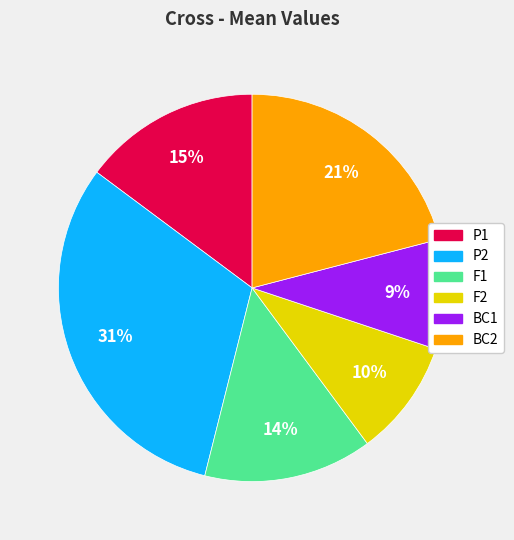

Is it true that F2 is 10% of the pie?

True